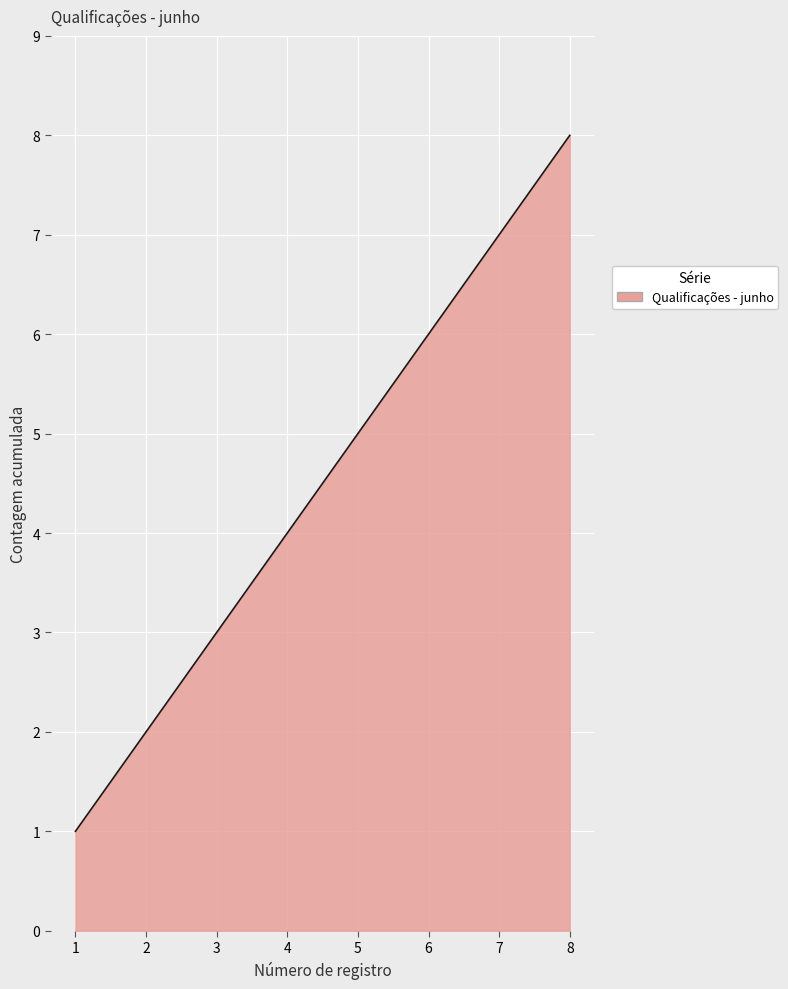

What is the greatest value displayed?

8.0